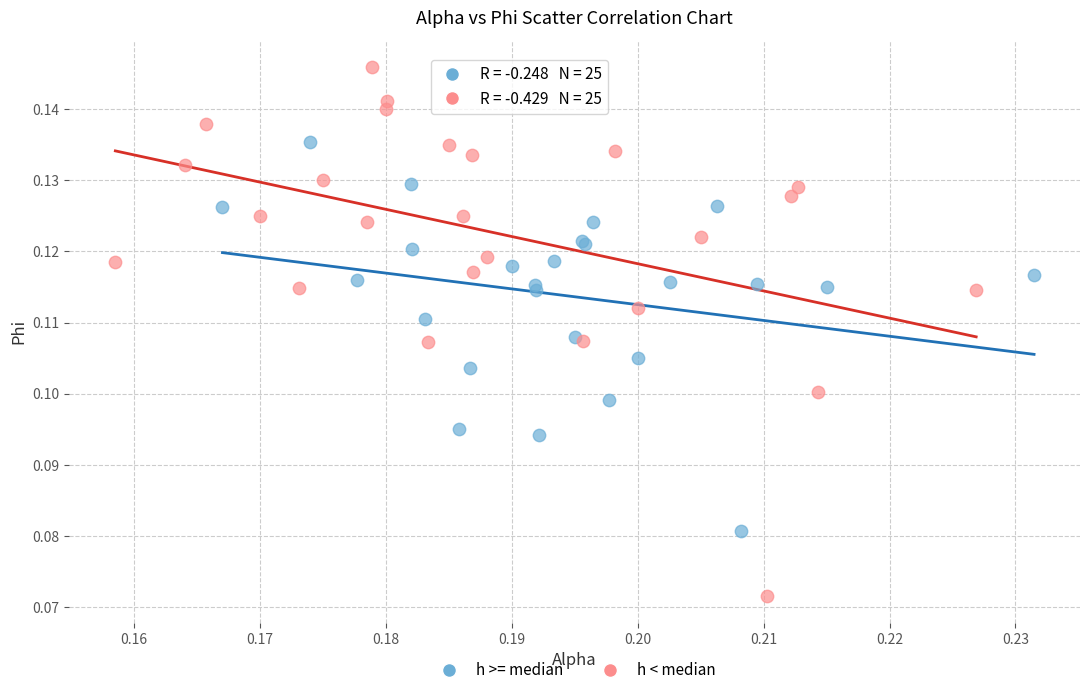

Which series contains the highest Y value?

h < median